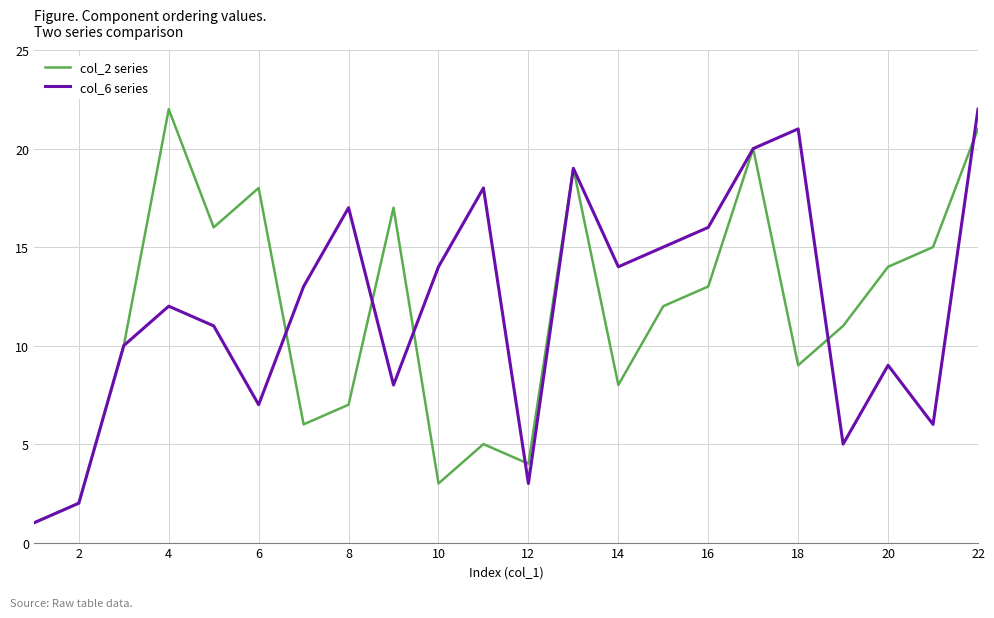

What is the greatest value displayed?

22